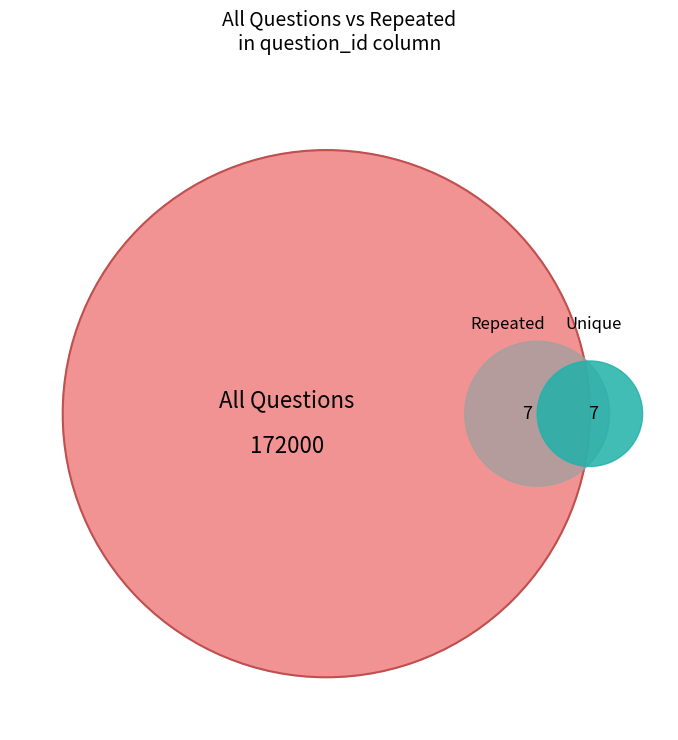

Count the number of slices in the pie.

14